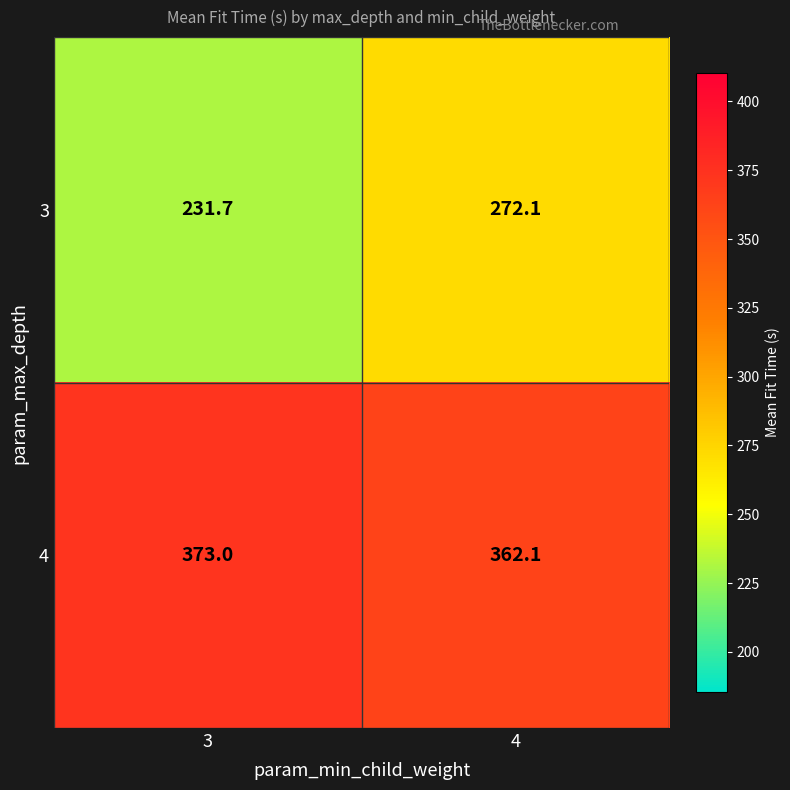

Reading left to right, extract all data points from this chart.

3: 231.7	272.1
4: 373.0	362.1